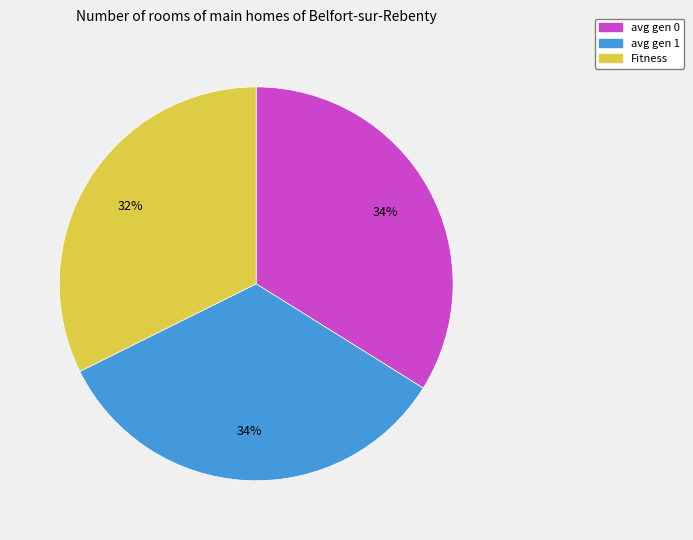

Is it true that avg gen 0 is 34% of the pie?

True